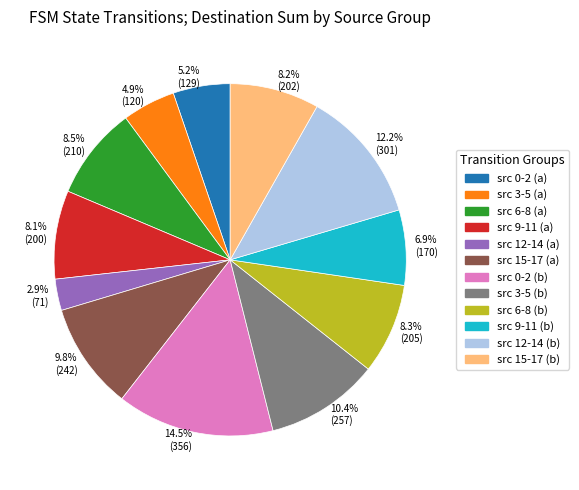

What is the largest slice in the pie chart?

src 0-2 (b)